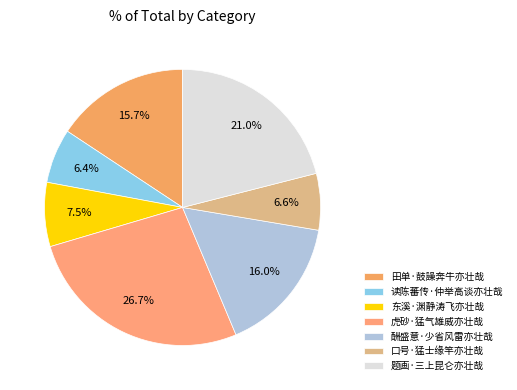

Is it true that 田单·鼓譟奔牛亦壮哉 is 2% of the pie?

False